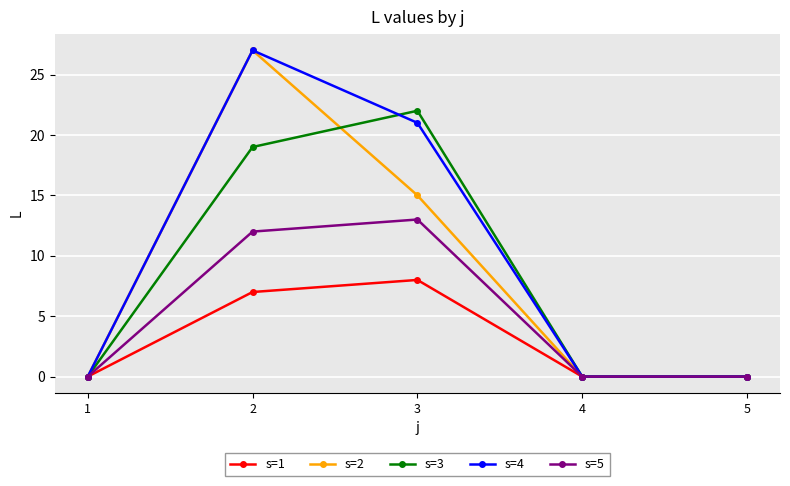

Which series has the largest total across all categories?

s=4